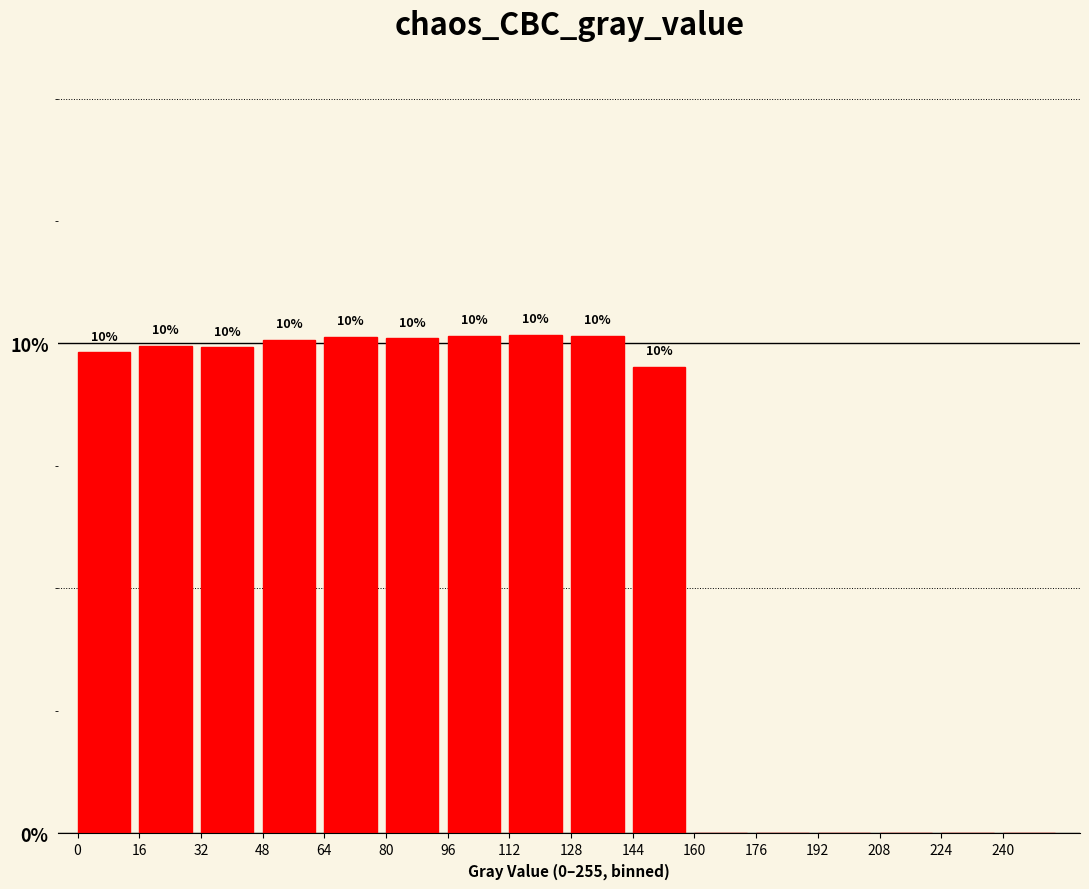

What is the ratio of the value at 80 to the value at 48?

1.0